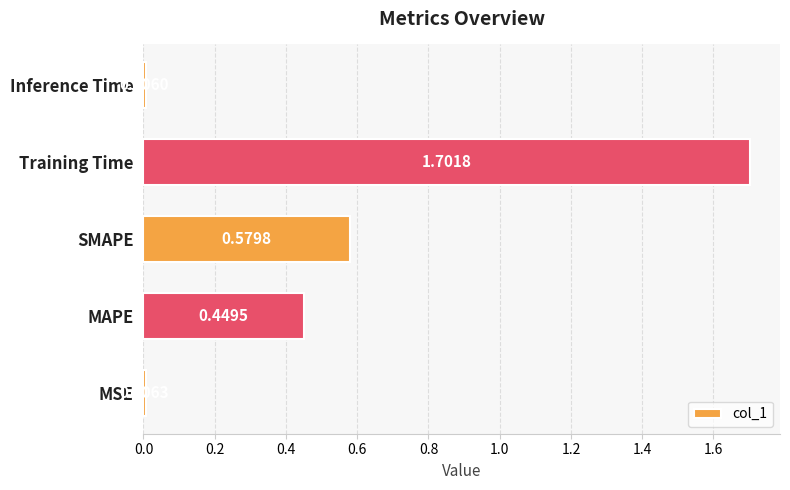

Rank the categories by value from highest to lowest.

Training Time, SMAPE, MAPE, MSE, Inference Time